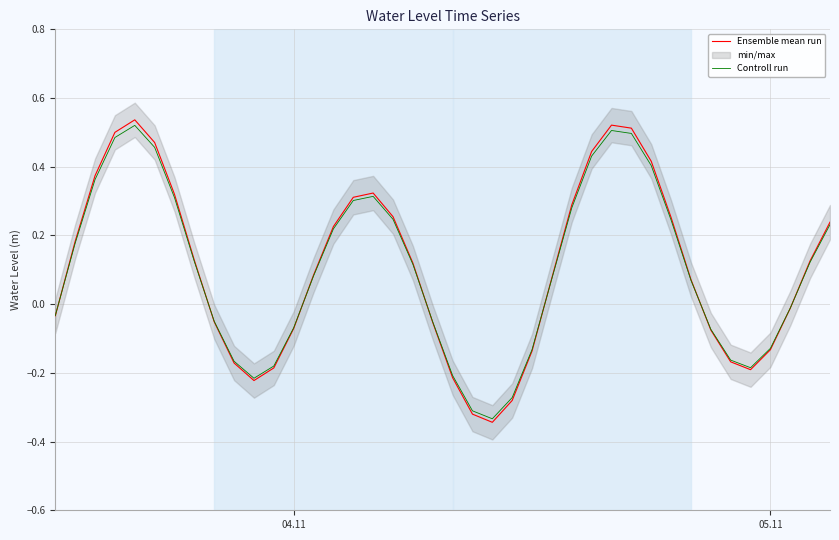

How many values in the Ensemble mean run series exceed 0?

23